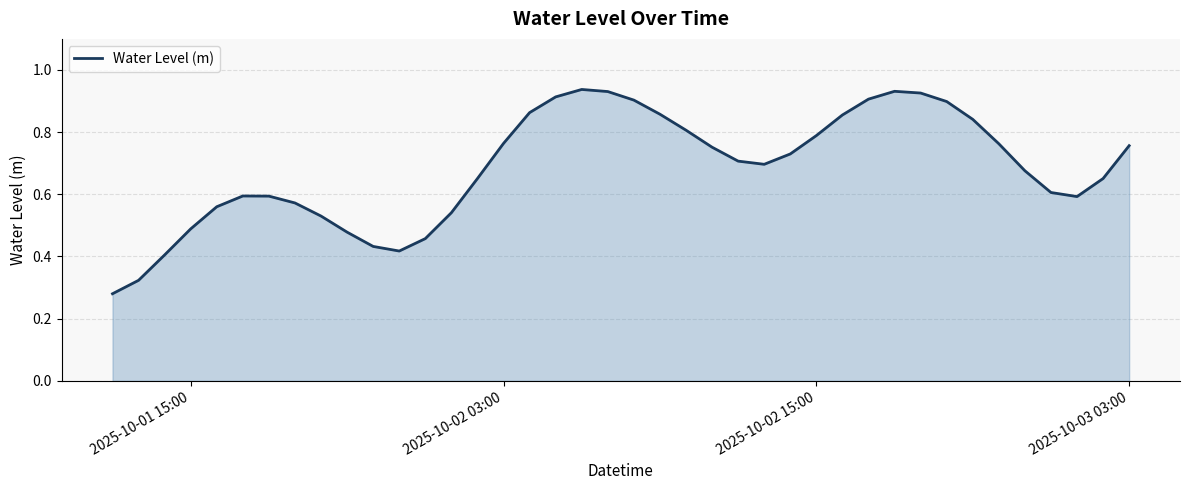

How many lines are shown in the chart?

1